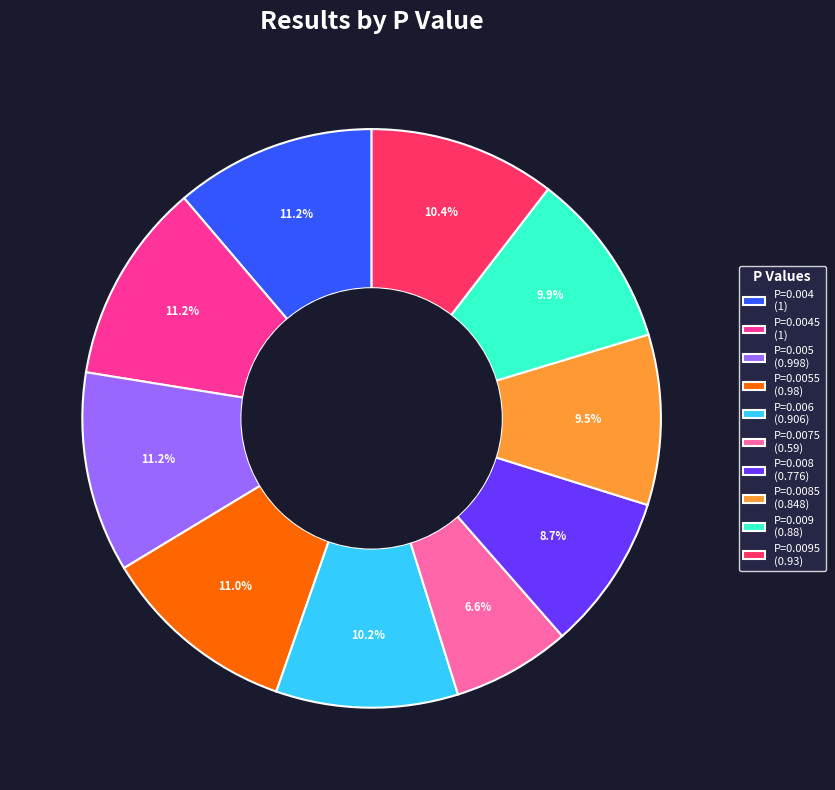

To the nearest percent, what is the difference between the largest and smallest slice percentages?

5%